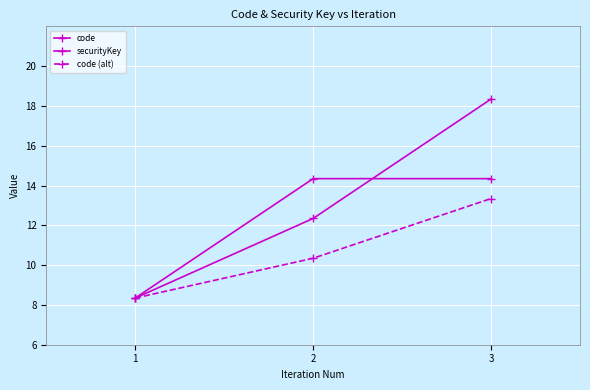

Is the value of securityKey at 1 greater than the value of code (alt) at 2?

No